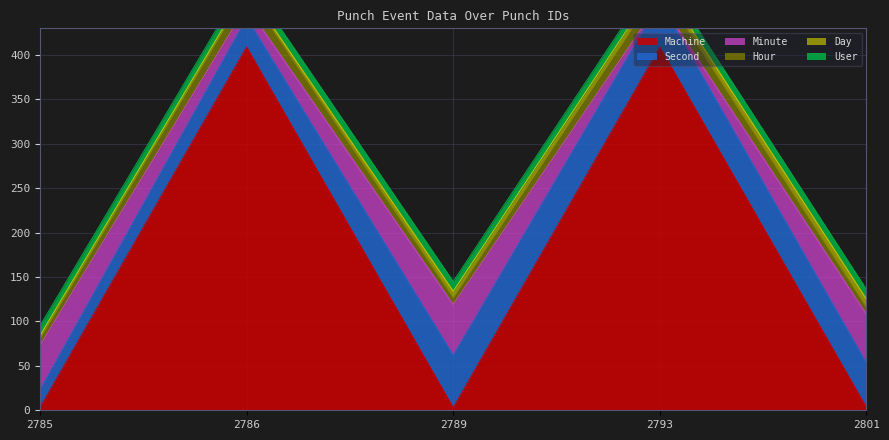

How many data points does each series have?

5